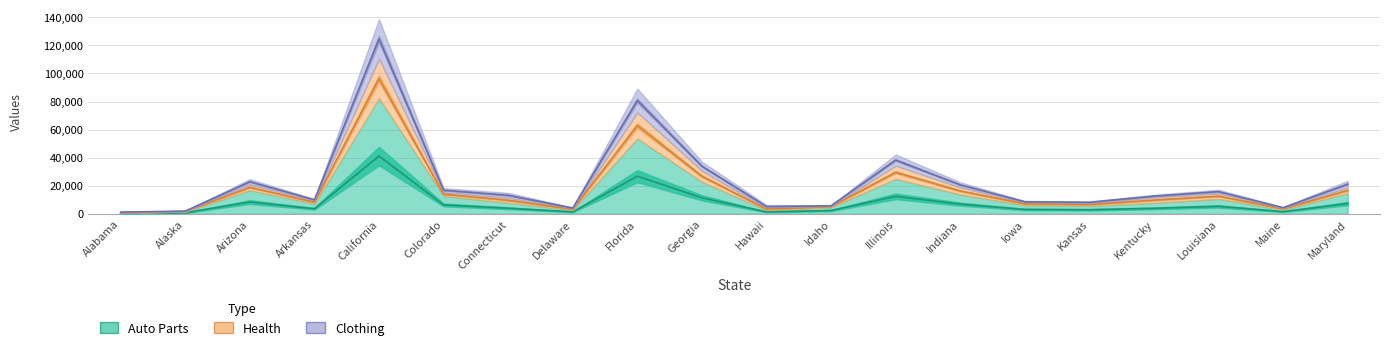

At which label is Auto Parts closest to 20670?

Florida